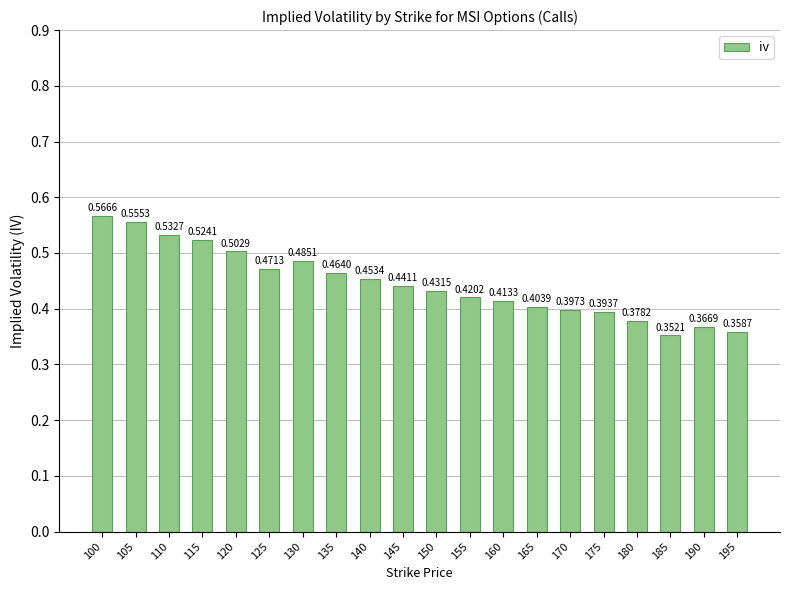

How many values are between 0 and 1?

20